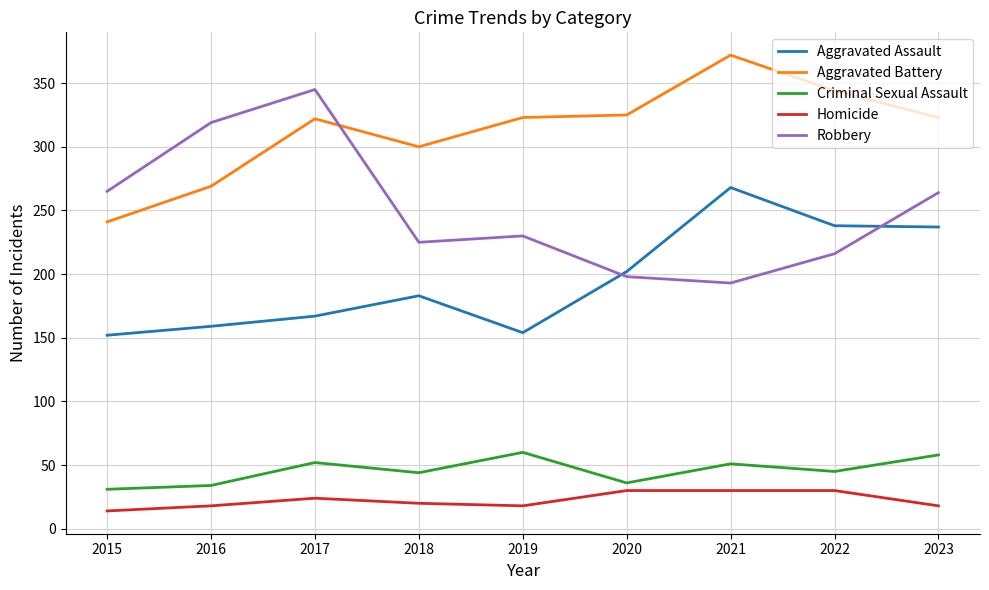

True or false: Criminal Sexual Assault and Robbery intersect in this chart.

False